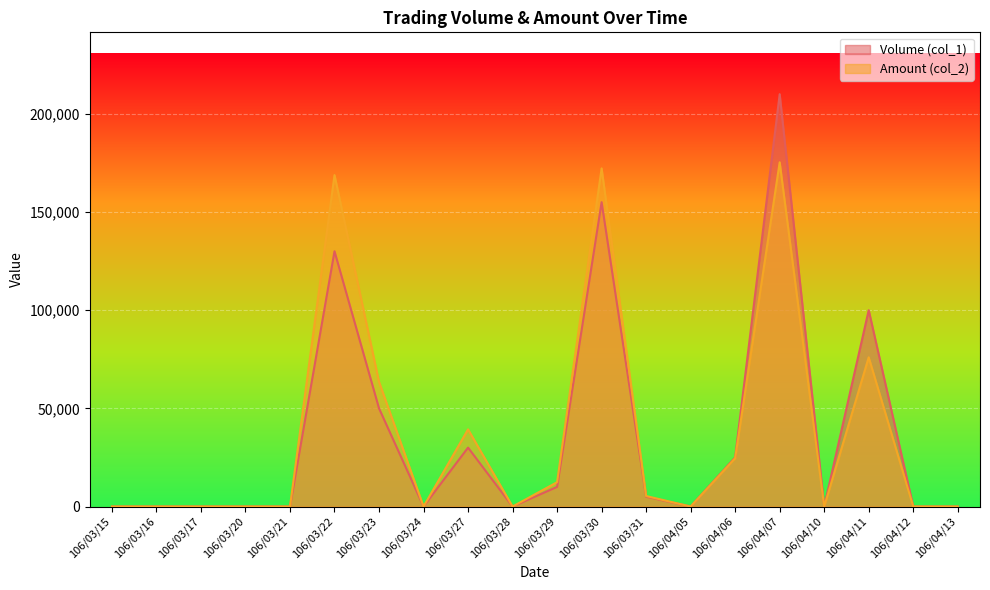

How many lines are shown in the chart?

2